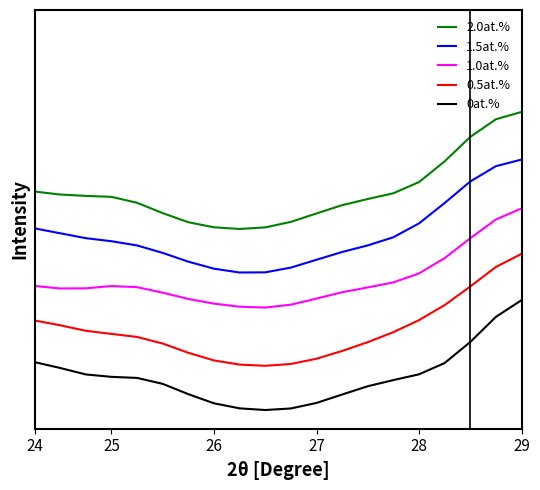

Does the chart have visible grid lines?

No